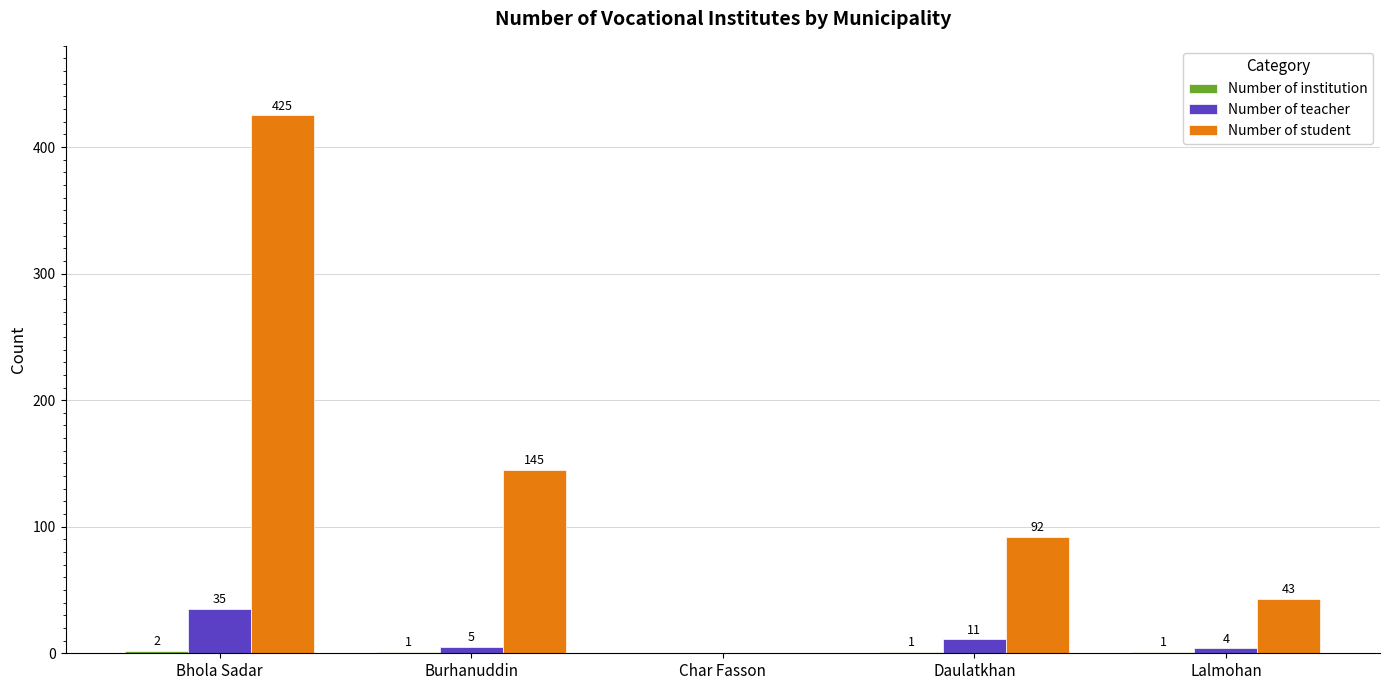

How many Number of student values are between 43 and 145?

3